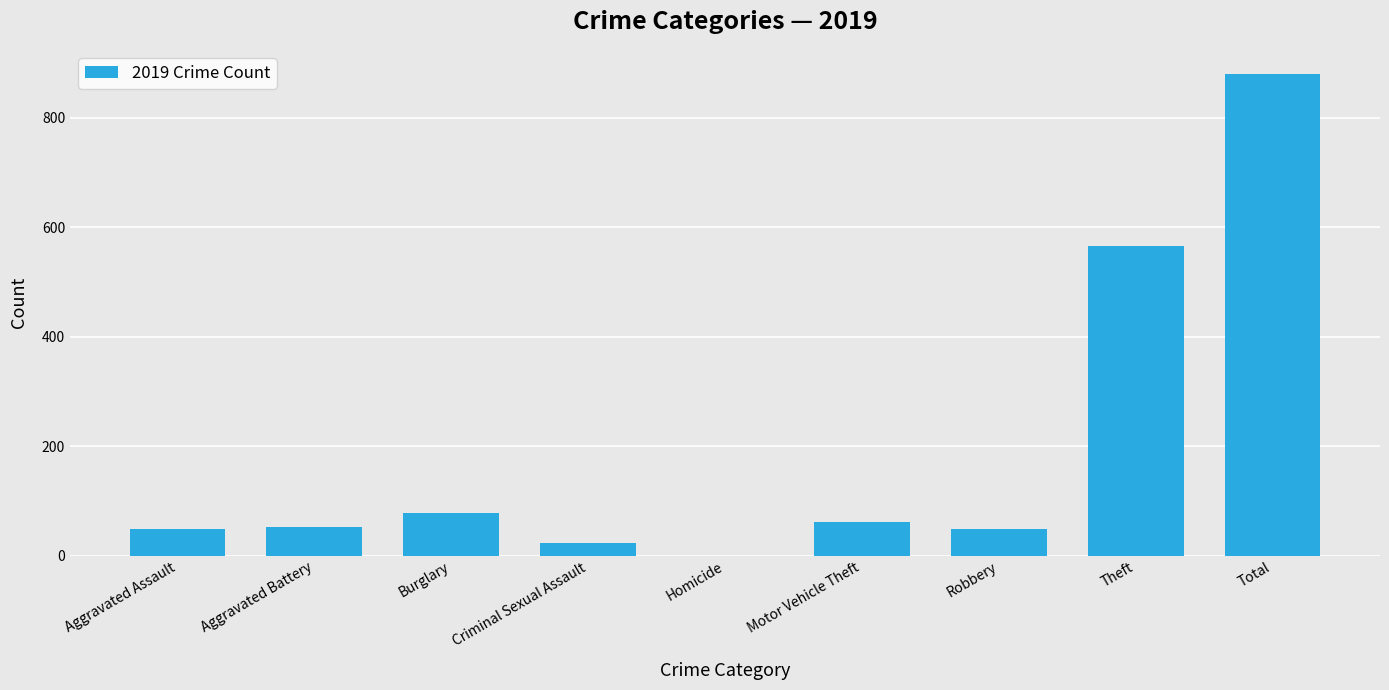

Are the bars horizontal?

No